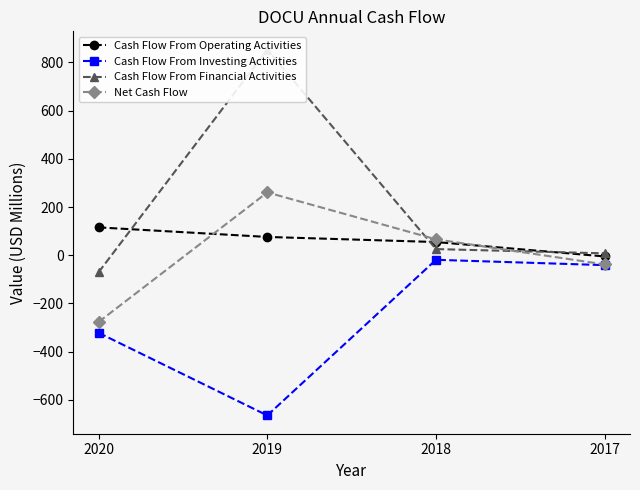

Between 2019 and 2017, which is larger?

2019